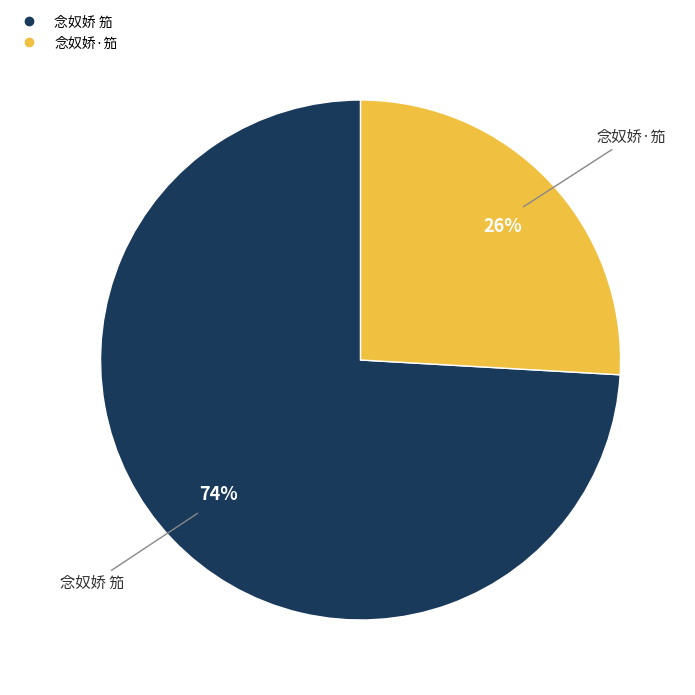

Combined, do 念奴娇·笳 and 念奴娇 笳 account for over 50%?

Yes